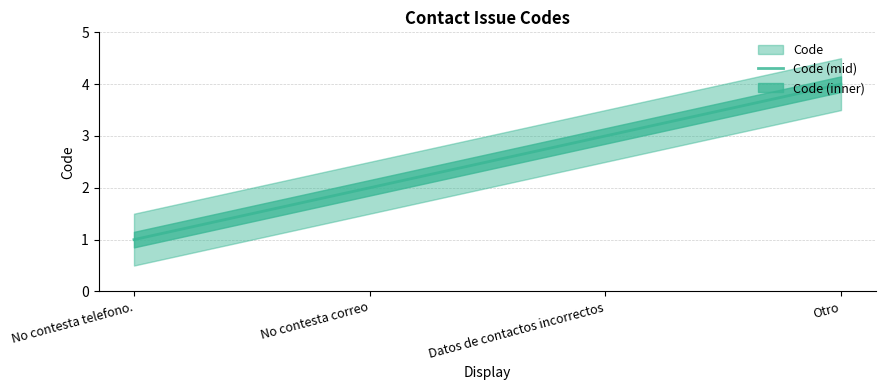

Rank the categories by value from lowest to highest.

No contesta telefono., No contesta correo, Datos de contactos incorrectos, Otro